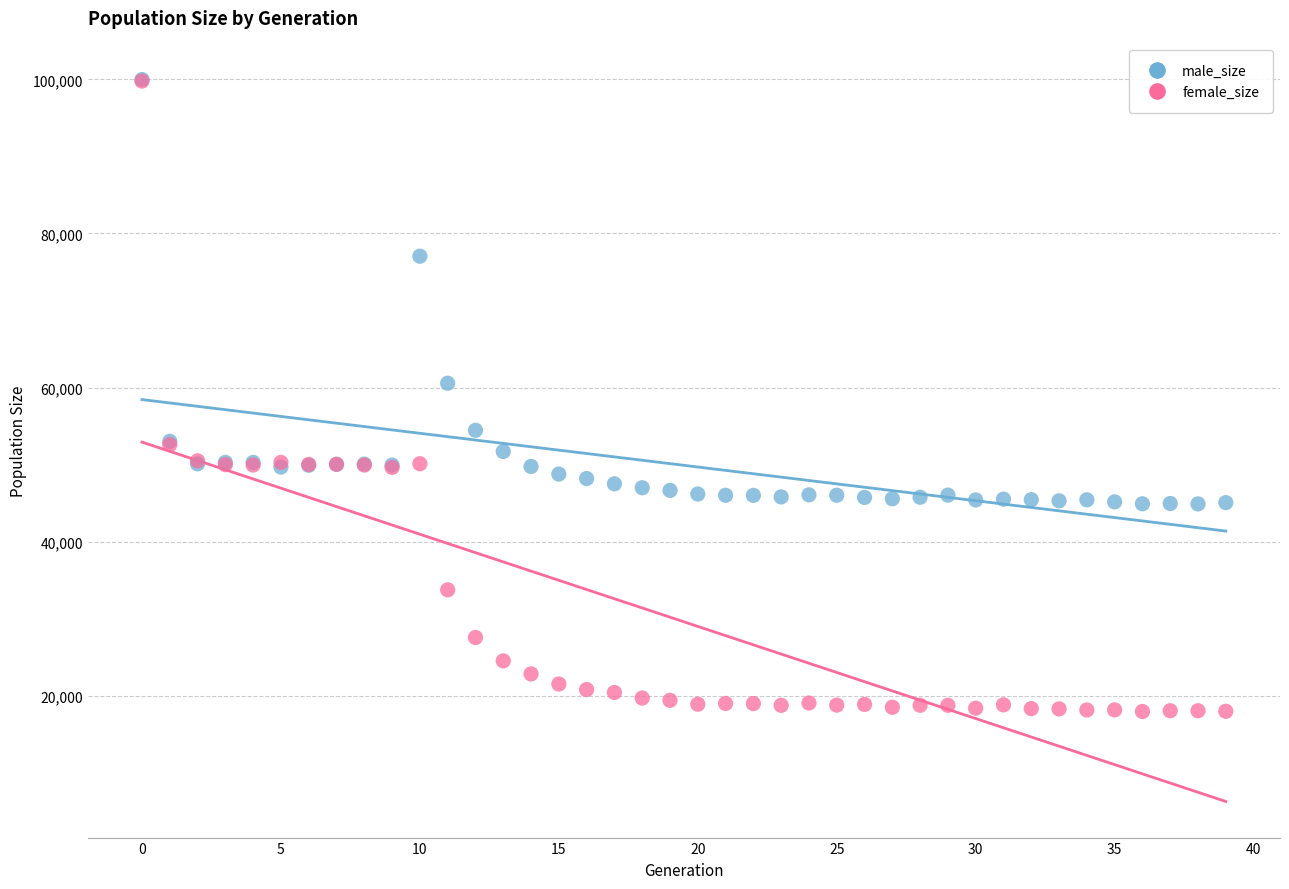

In the male_size series, what Y value is closest to 72443?

77051